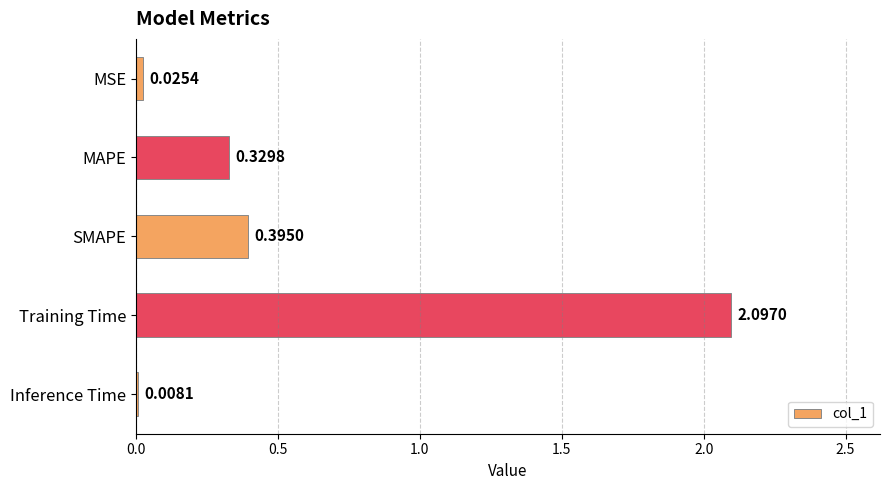

At which label is the value closest to 1?

SMAPE